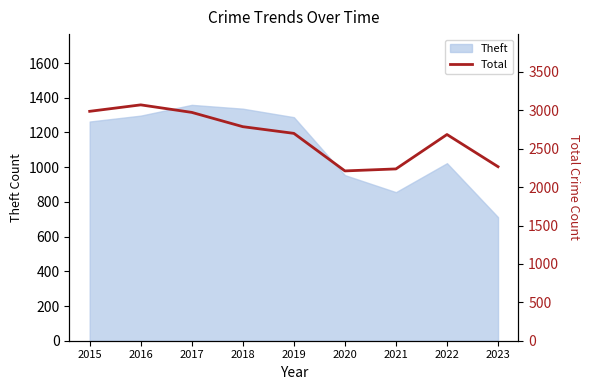

At which label is the value closest to 2641?

2022